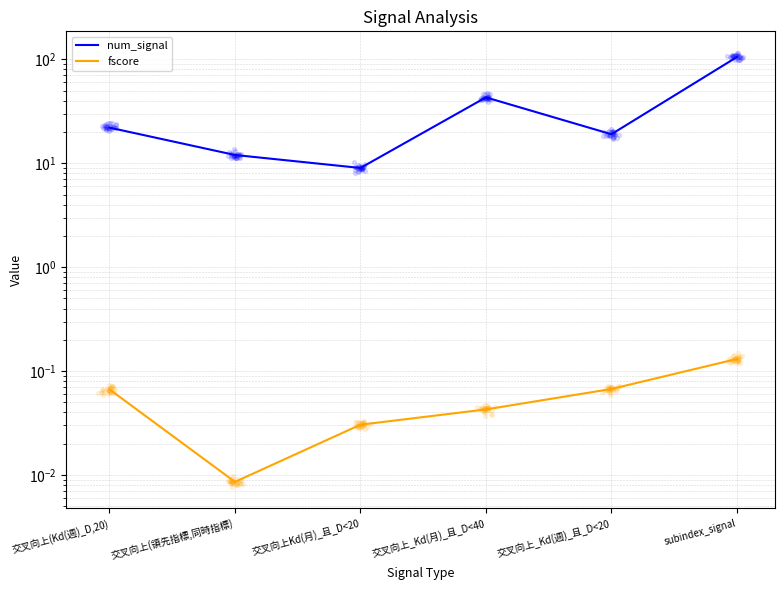

Which series has the largest total across all categories?

num_signal